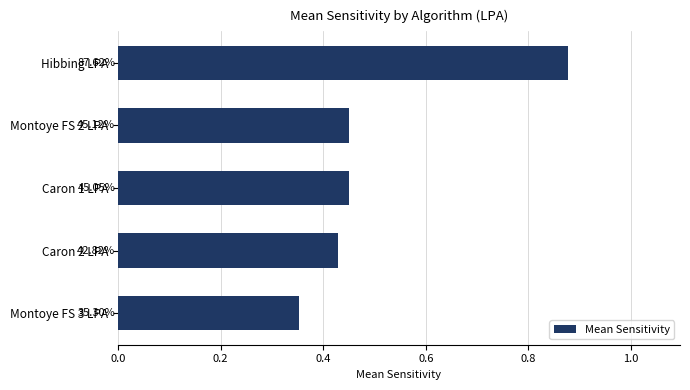

Are the bars horizontal?

Yes